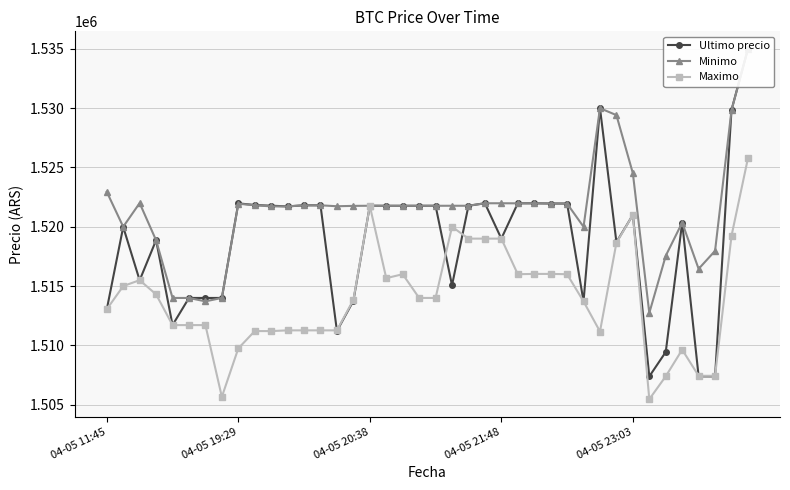

How many times do Ultimo precio and Maximo cross each other?

9